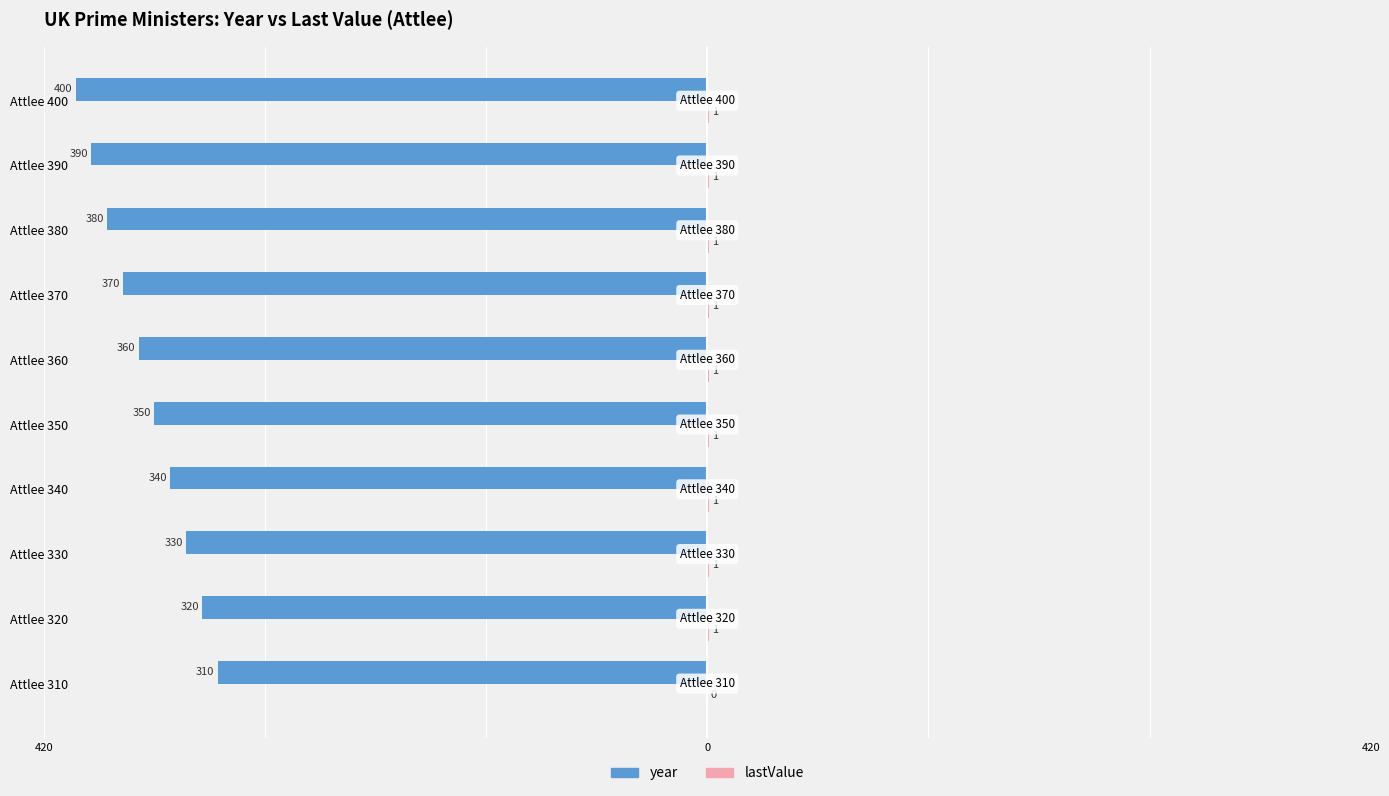

What is the difference between the maximum and second lowest values in the year series?

80